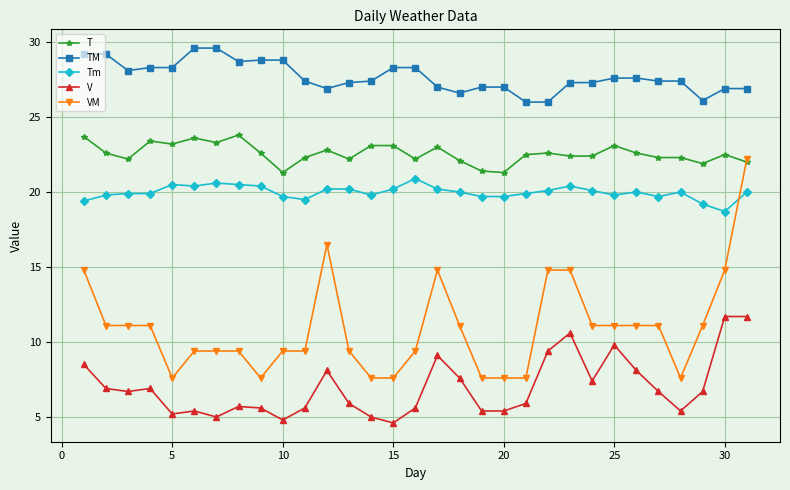

At how many categories does at least one series exceed 14?

31